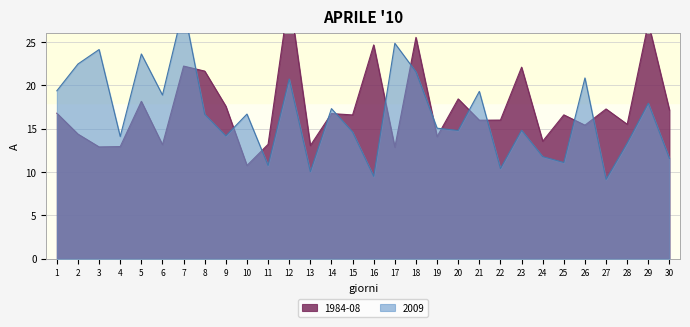

The value of 2009 at 4 is 5.0. True or false?

False